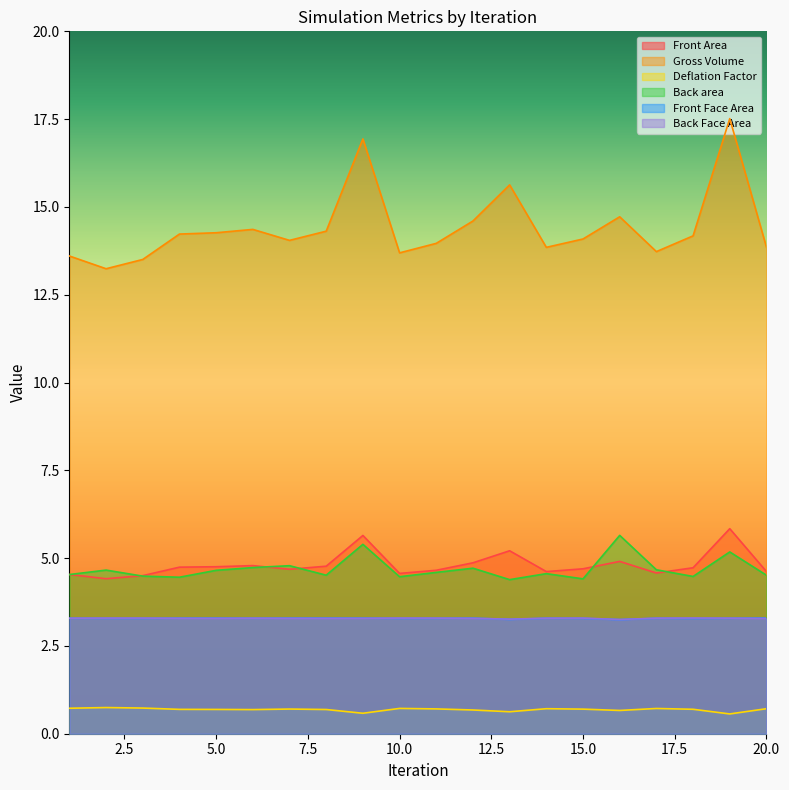

Reading left to right, extract all data points from this chart.

Front Area: 4.5	4.4	4.5	4.7	4.8	4.8	4.7	4.8	5.6	4.6	4.7	4.9	5.2	4.6	4.7	4.9	4.6	4.7	5.8	4.6
Gross Volume: 13.6	13.2	13.5	14.2	14.3	14.4	14.0	14.3	16.9	13.7	14.0	14.6	15.6	13.8	14.1	14.7	13.7	14.2	17.5	13.9
Deflation Factor: 0.7	0.7	0.7	0.7	0.7	0.7	0.7	0.7	0.6	0.7	0.7	0.7	0.6	0.7	0.7	0.7	0.7	0.7	0.6	0.7
Back area: 4.5	4.7	4.5	4.5	4.7	4.7	4.8	4.5	5.4	4.5	4.6	4.7	4.4	4.6	4.4	5.6	4.7	4.5	5.2	4.5
Front Face Area: 3.3	3.3	3.3	3.3	3.3	3.3	3.3	3.3	3.3	3.3	3.3	3.3	3.3	3.3	3.3	3.2	3.3	3.3	3.3	3.3
Back Face Area: 3.3	3.3	3.3	3.3	3.3	3.3	3.3	3.3	3.3	3.3	3.3	3.3	3.3	3.3	3.3	3.3	3.3	3.3	3.3	3.3